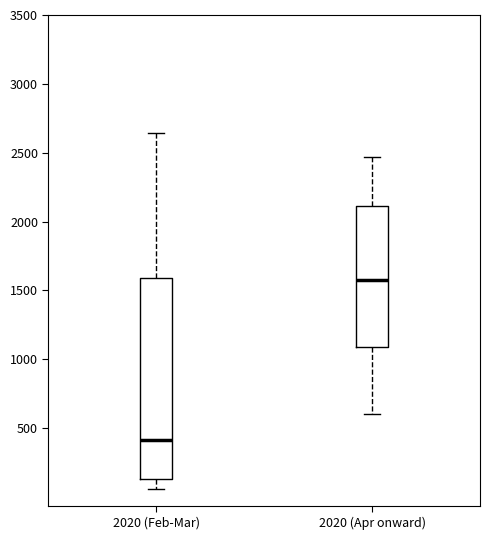

Where does the upper whisker of the box for 2020 (Apr onward) end on the y-axis? The values are not printed on the chart, so give them approximately, as read against the axis.

2450